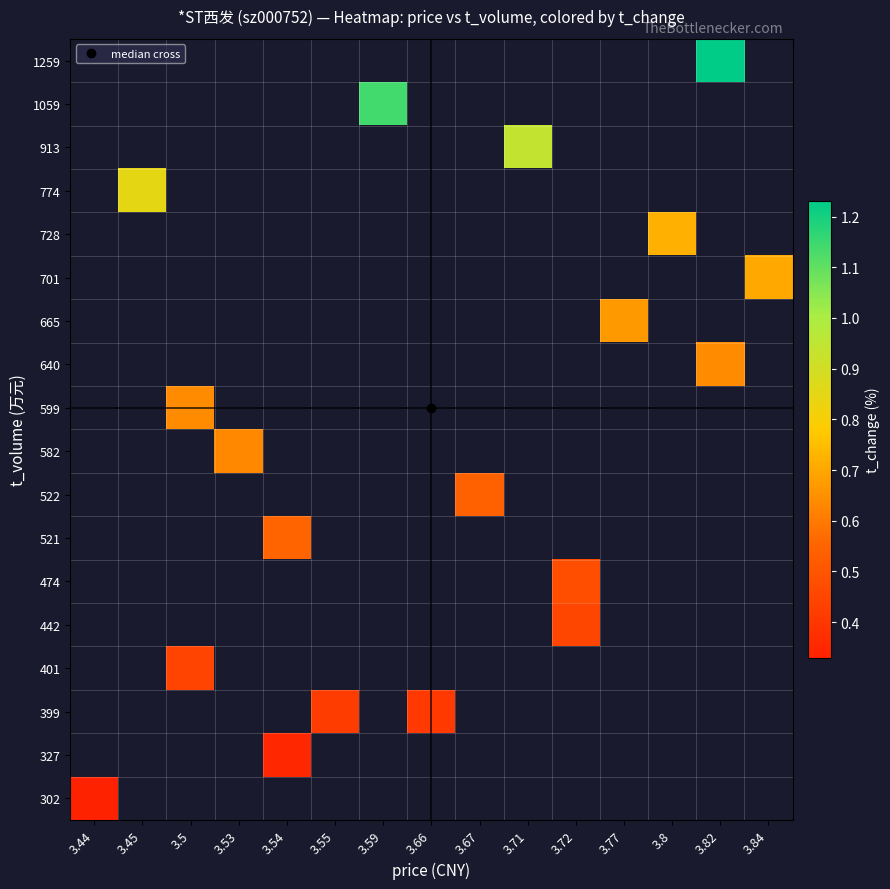

The 665 series shows 1.1 at 3.77. True or false?

False